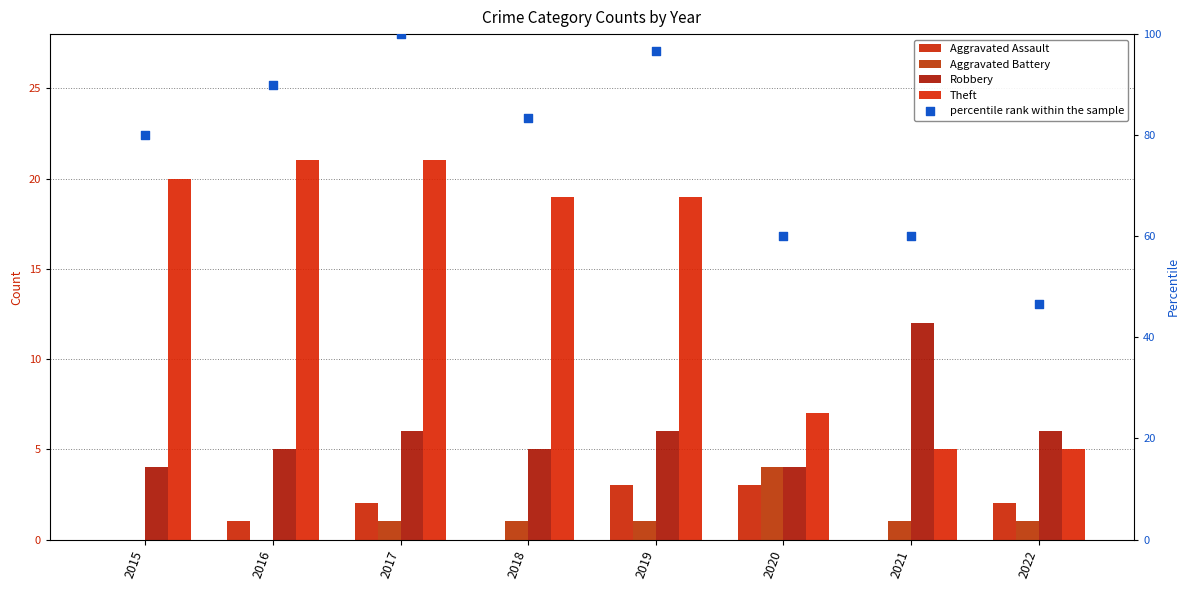

Which series contains the highest Y value?

percentile rank within the sample